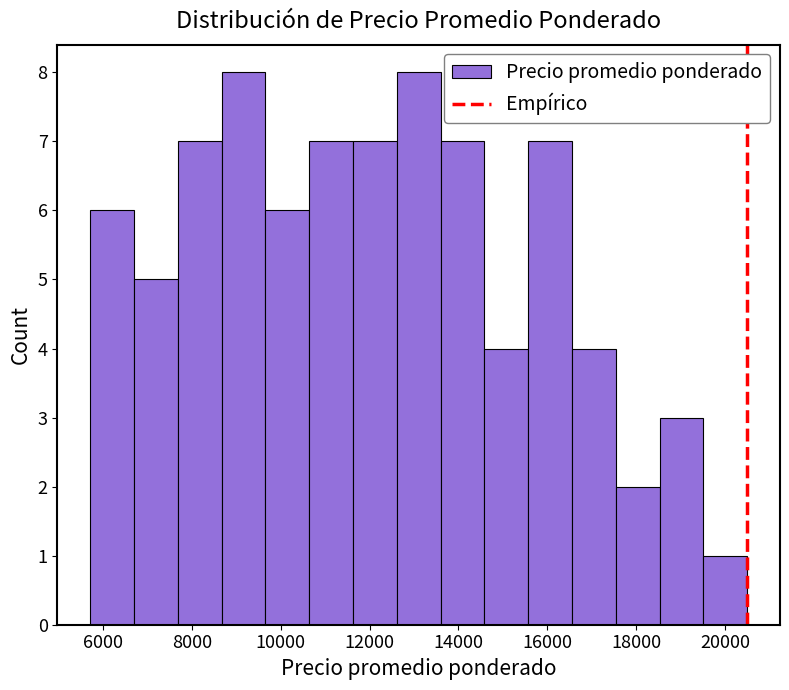

How tall is the bar that spans 5800 to 6600 on the x-axis? Neither the bar edges nor the heights are printed on the chart, so give them approximately, as read against the axes.

6